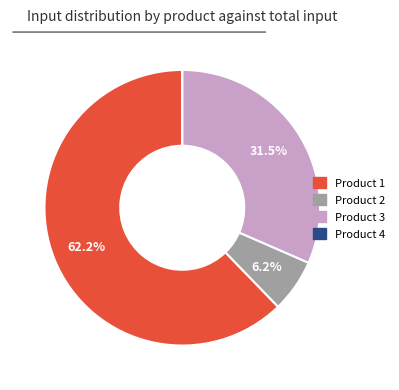

Which slice is the largest?

Product 1